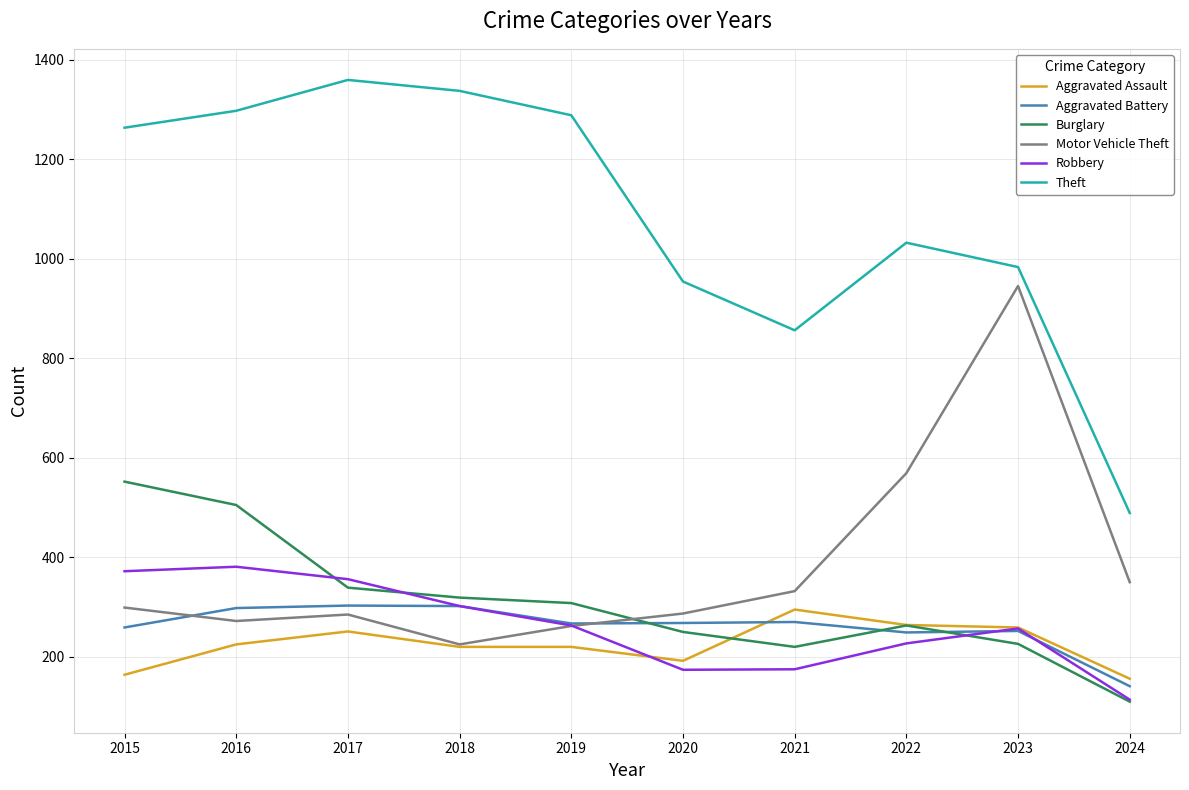

What is the average value of the Robbery series?

262